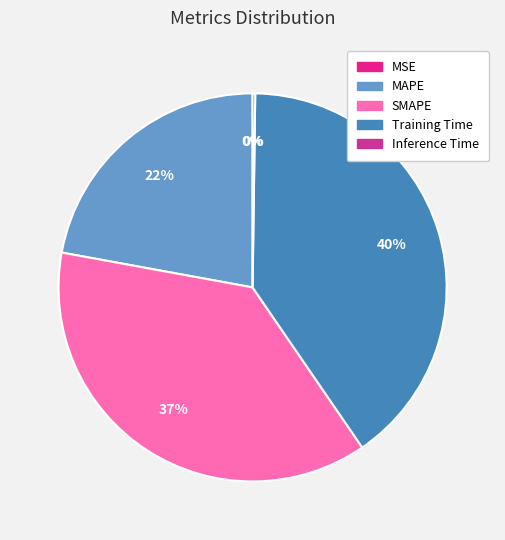

To the nearest percent, what portion does MAPE represent?

22%